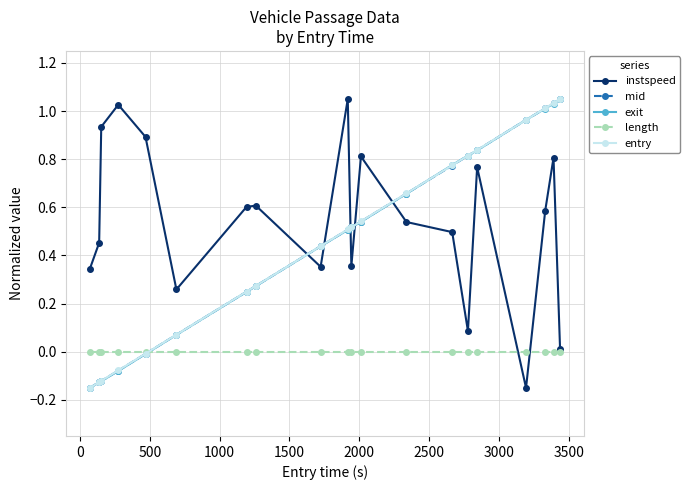

How many intersections are there between instspeed and entry?

5